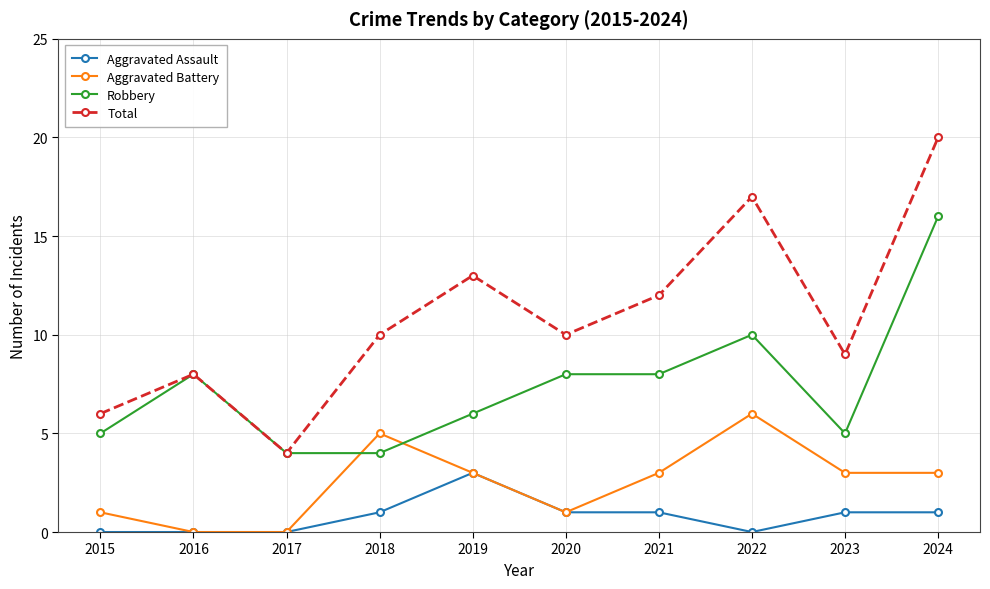

How many distinct data groups are displayed?

4